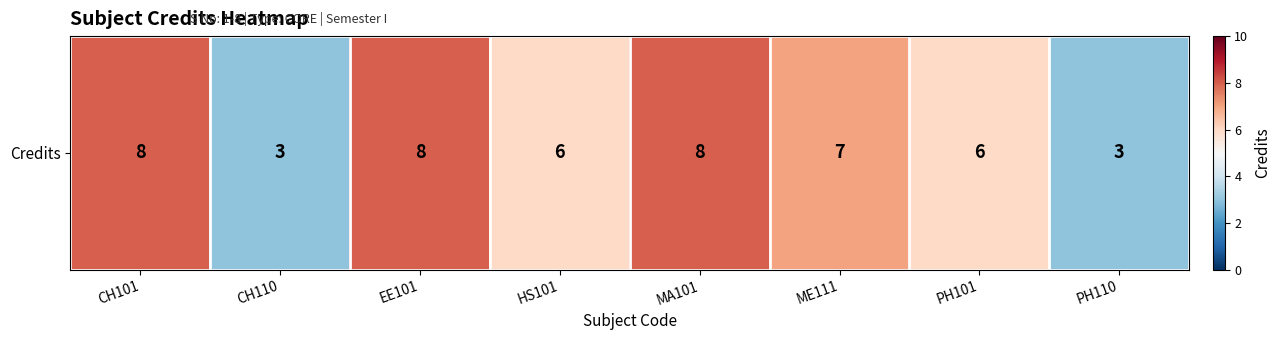

What is the smallest value displayed?

3